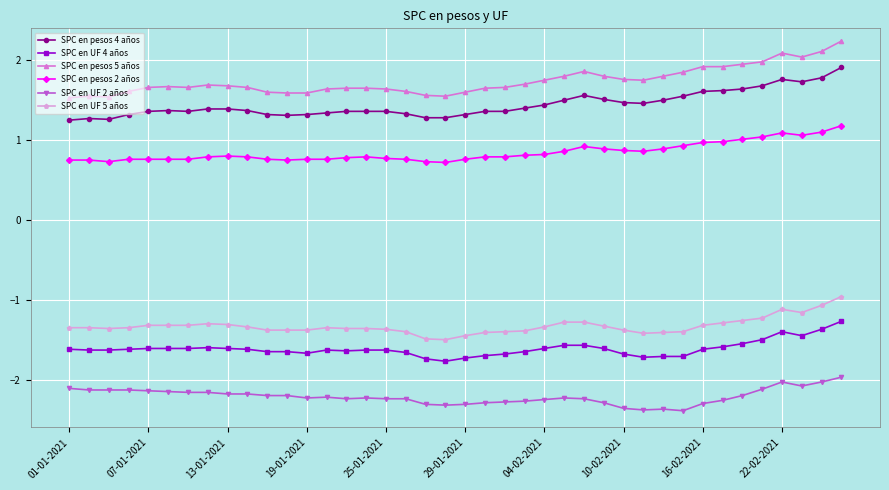

Which series has the largest total across all categories?

SPC en pesos 5 años